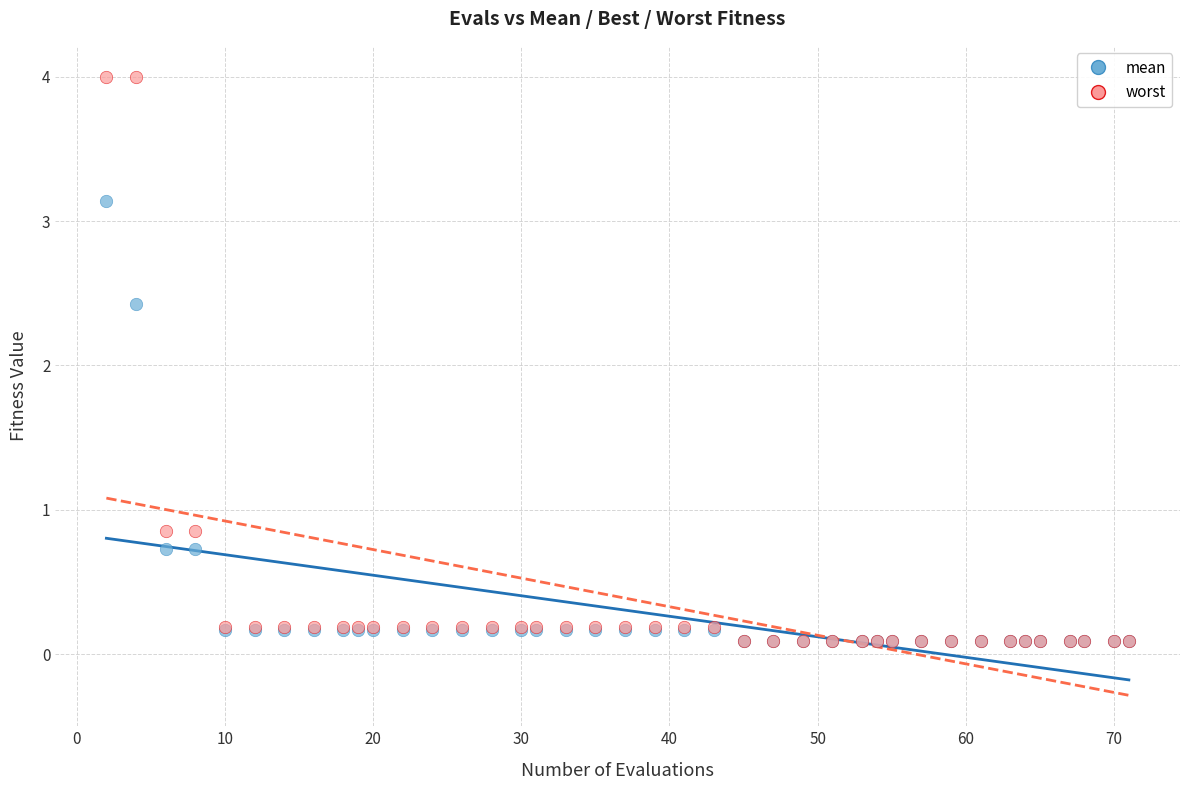

Across all series, what Y value is closest to 2?

2.4